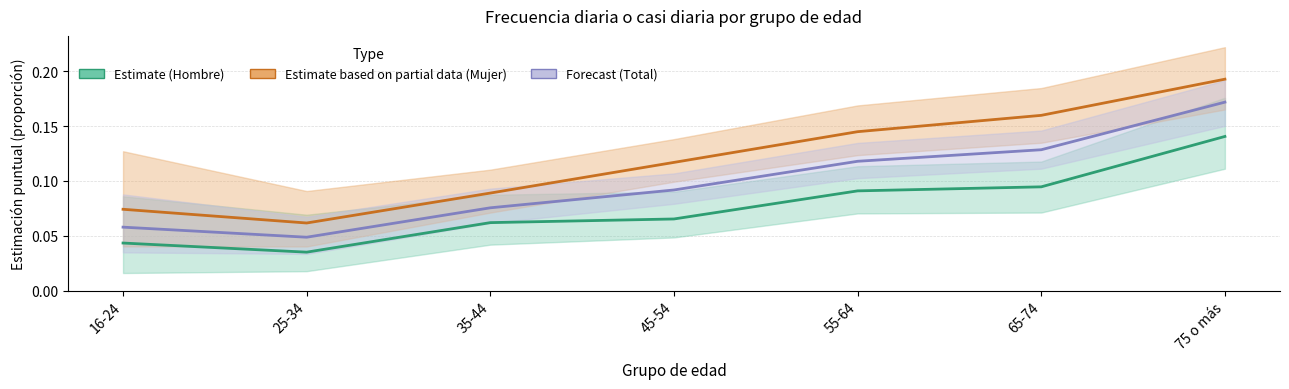

What is the label of the 5th point from the right?

35-44